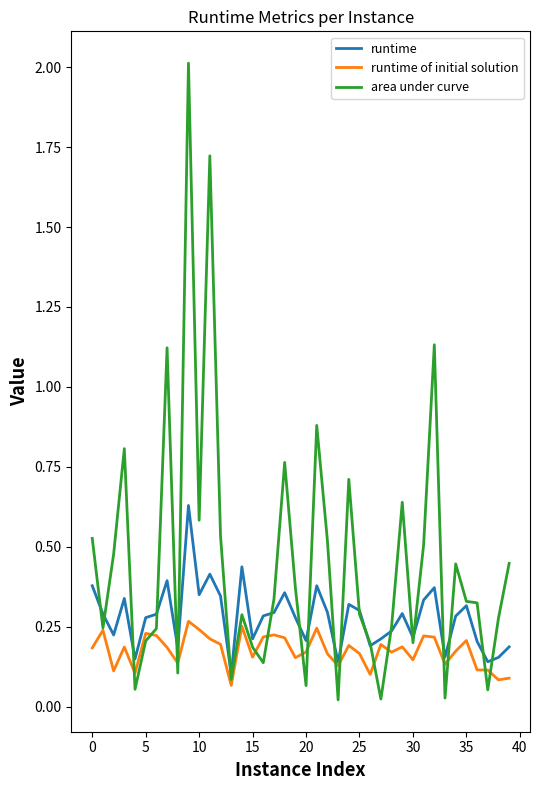

Which series has the widest spread of values?

area under curve